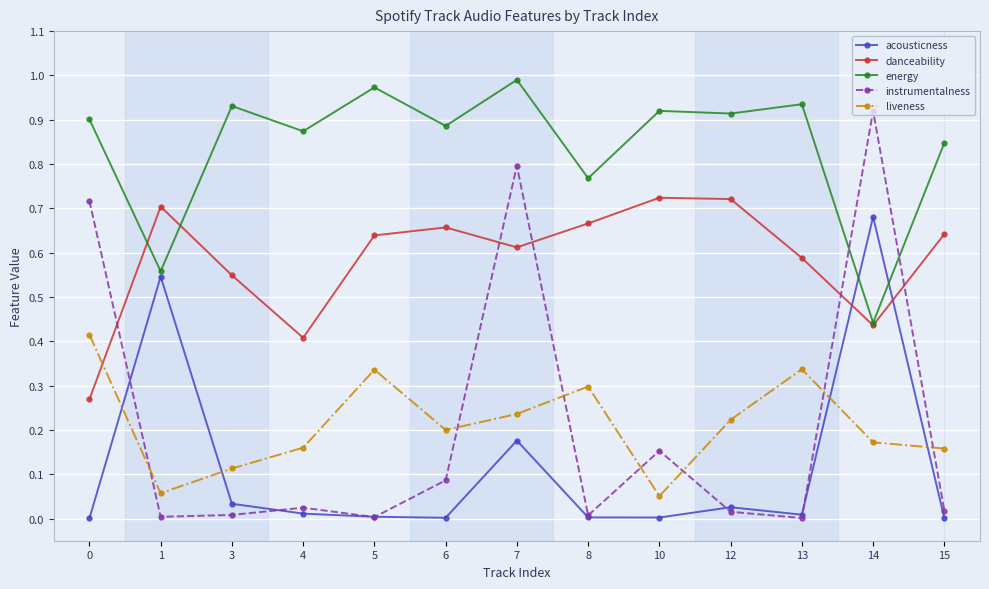

At how many categories does at least one series exceed 0?

13